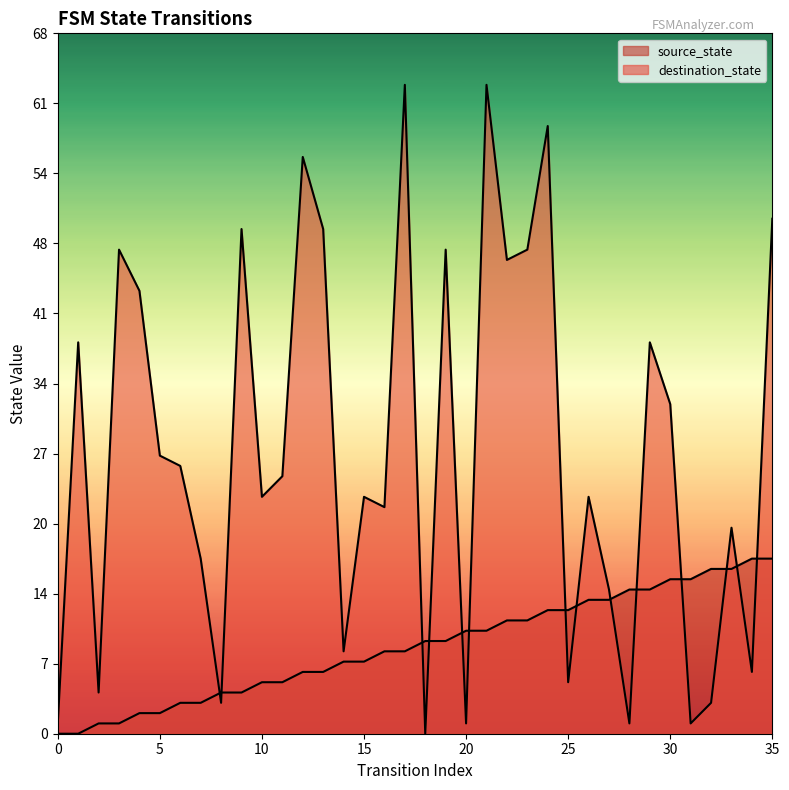

Rank the series at 11 from lowest to highest value.

source_state, destination_state